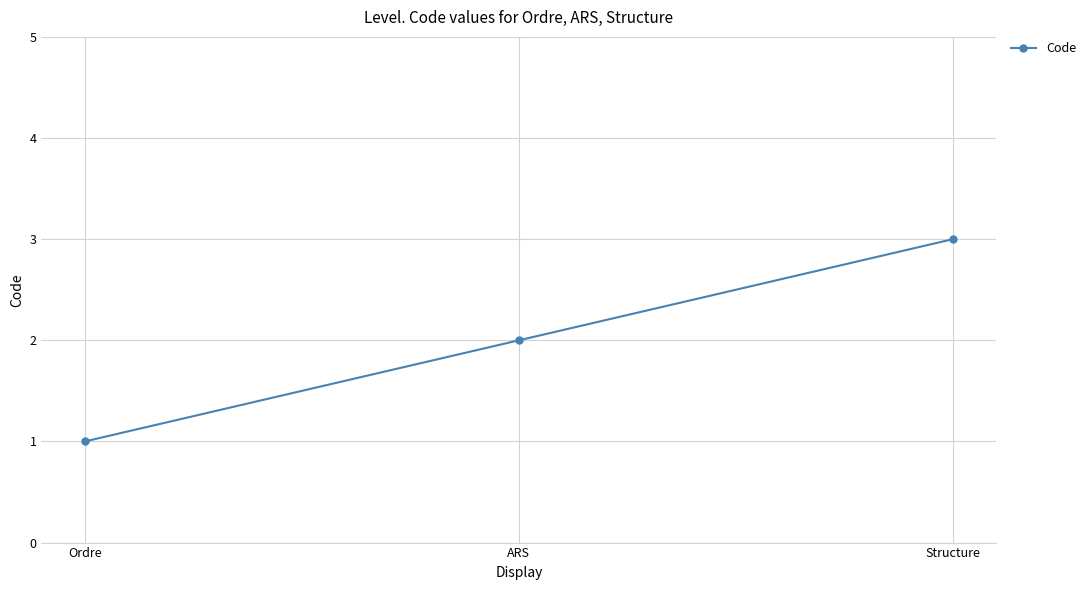

List the labels in order of value, smallest first.

Ordre, ARS, Structure